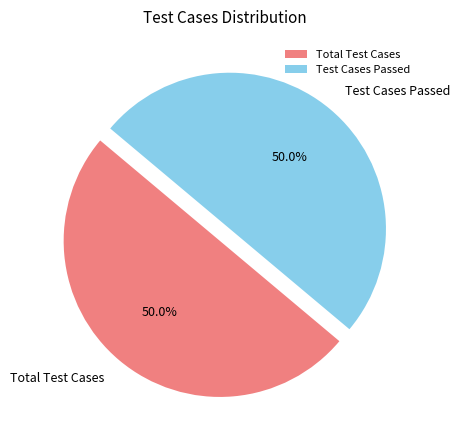

How much of the chart is everything except Total Test Cases?

50.0%